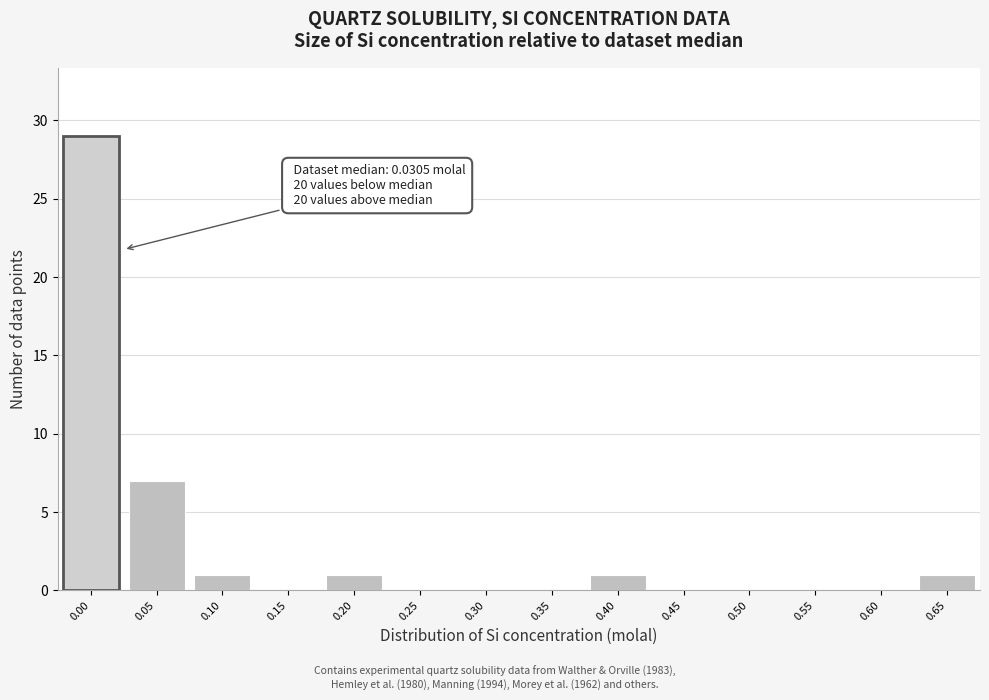

Reading left to right, transcribe all the data shown in this chart.

0.00=29	0.05=7	0.10=1	0.15=0	0.20=1	0.25=0	0.30=0	0.35=0	0.40=1	0.45=0	0.50=0	0.55=0	0.60=0	0.65=1